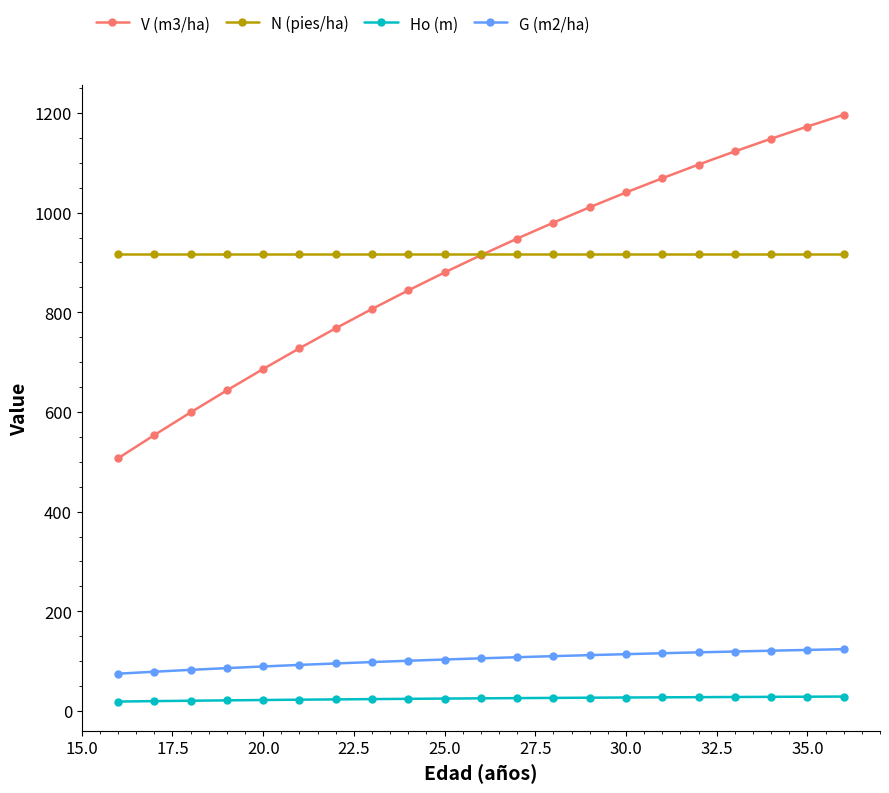

Rank the series by their maximum value, from highest to lowest.

V (m3/ha), N (pies/ha), G (m2/ha), Ho (m)